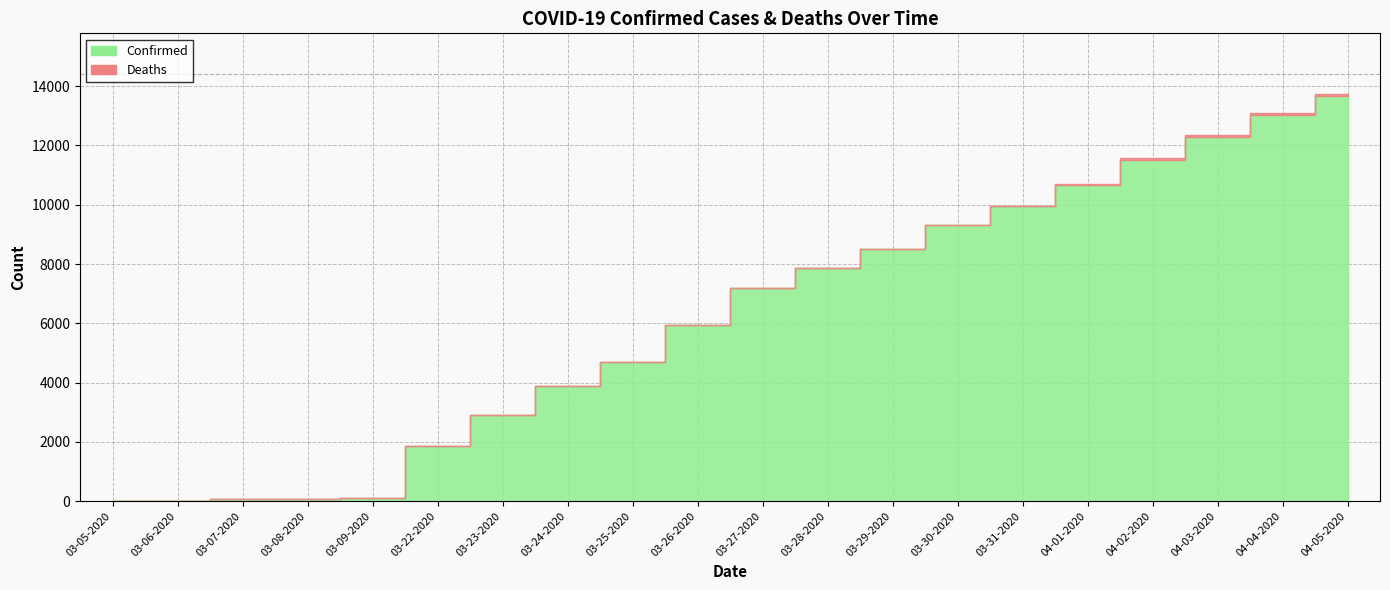

Reading left to right, extract all data points from this chart.

Confirmed: 03-05-2020=18	03-06-2020=19	03-07-2020=57	03-08-2020=83	03-09-2020=98	03-22-2020=1873	03-23-2020=2894	03-24-2020=3891	03-25-2020=4691	03-26-2020=5944	03-27-2020=7187	03-28-2020=7875	03-29-2020=8519	03-30-2020=9326	03-31-2020=9967	04-01-2020=10683	04-02-2020=11567	04-03-2020=12351	04-04-2020=13081	04-05-2020=13723
Deaths: 03-05-2020=0	03-06-2020=0	03-07-2020=0	03-08-2020=0	03-09-2020=0	03-22-2020=0	03-23-2020=0	03-24-2020=1	03-25-2020=1	03-26-2020=1	03-27-2020=1	03-28-2020=10	03-29-2020=10	03-30-2020=10	03-31-2020=10	04-01-2020=25	04-02-2020=64	04-03-2020=67	04-04-2020=67	04-05-2020=67